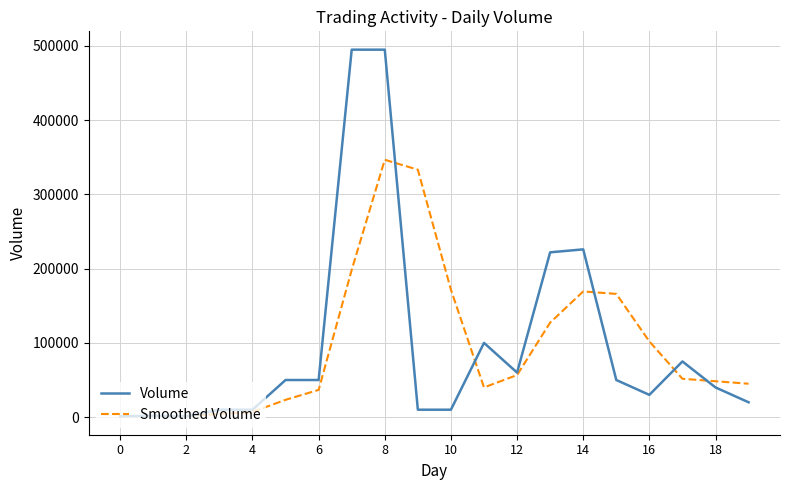

Rank the series by their maximum value, from lowest to highest.

Smoothed Volume, Volume